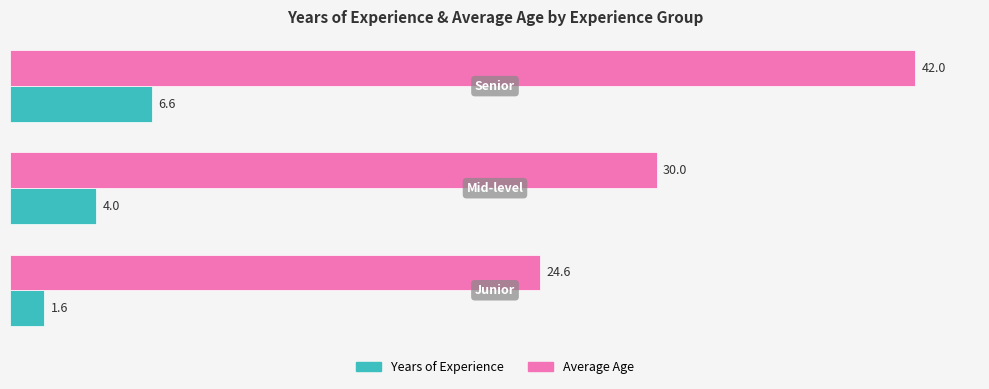

Which series has the largest total across all categories?

Average Age